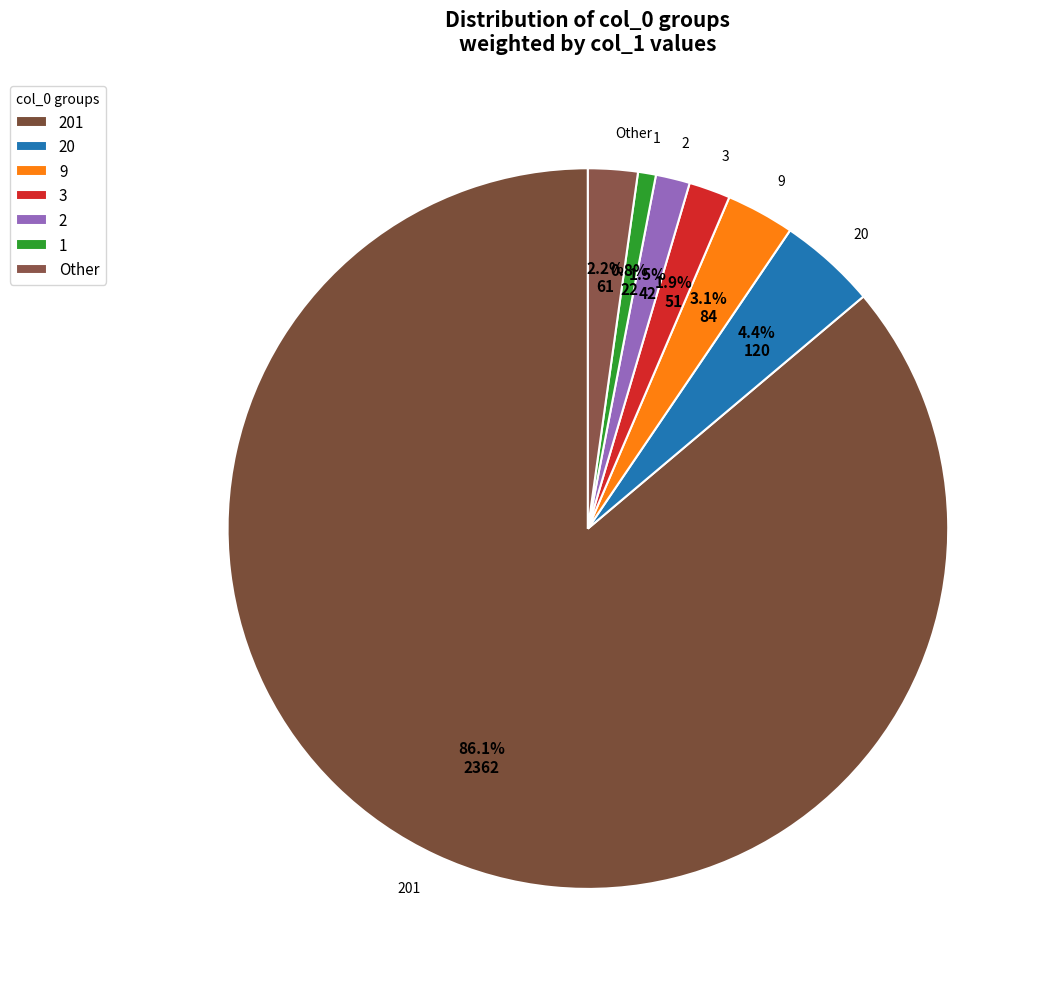

Which slice is the largest?

201